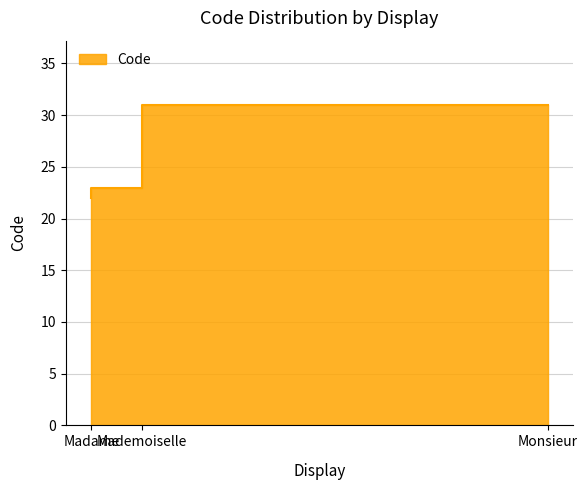

Rank the categories by value from highest to lowest.

Monsieur, Mademoiselle, Madame